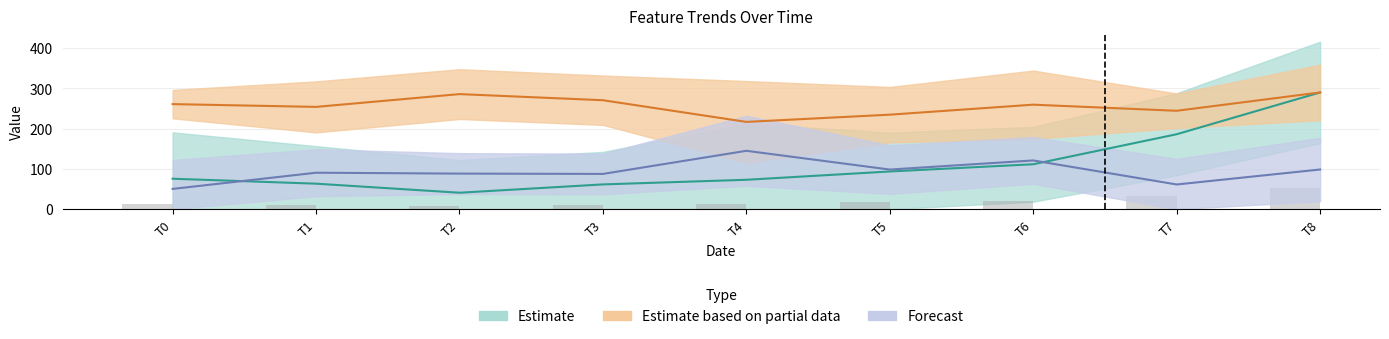

What is the difference between the feature0 values at T4 and T1?

9.7